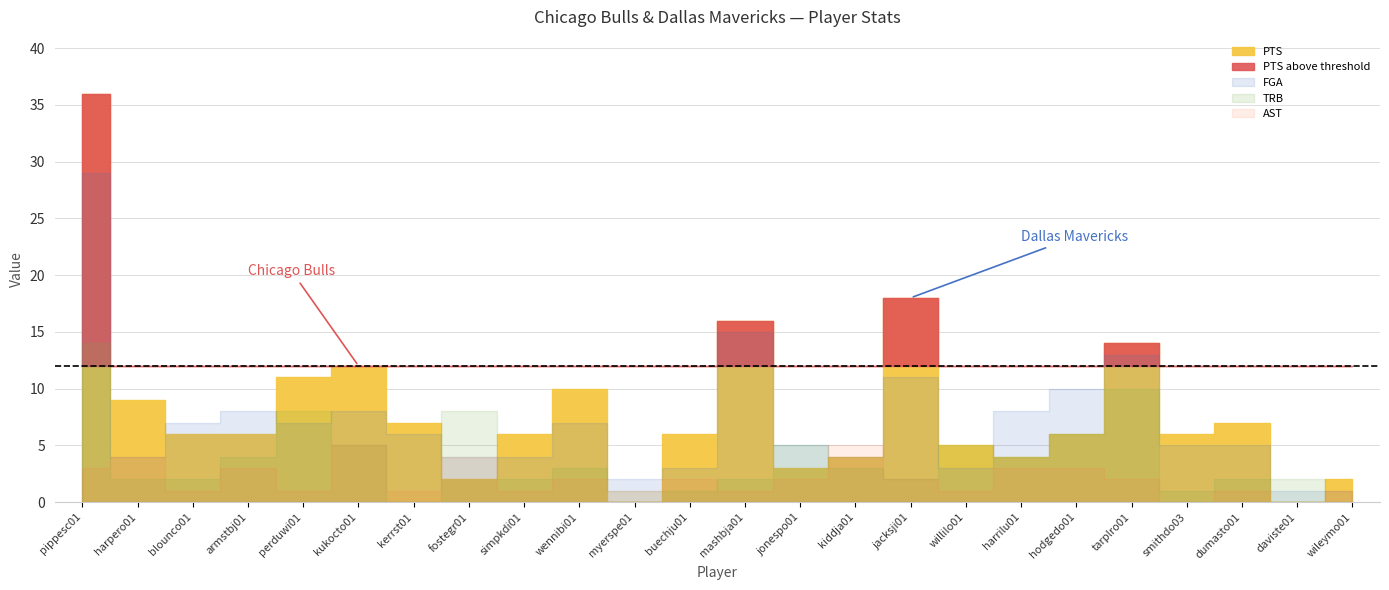

What is the value of the AST point at the 8th from the left?

4.0